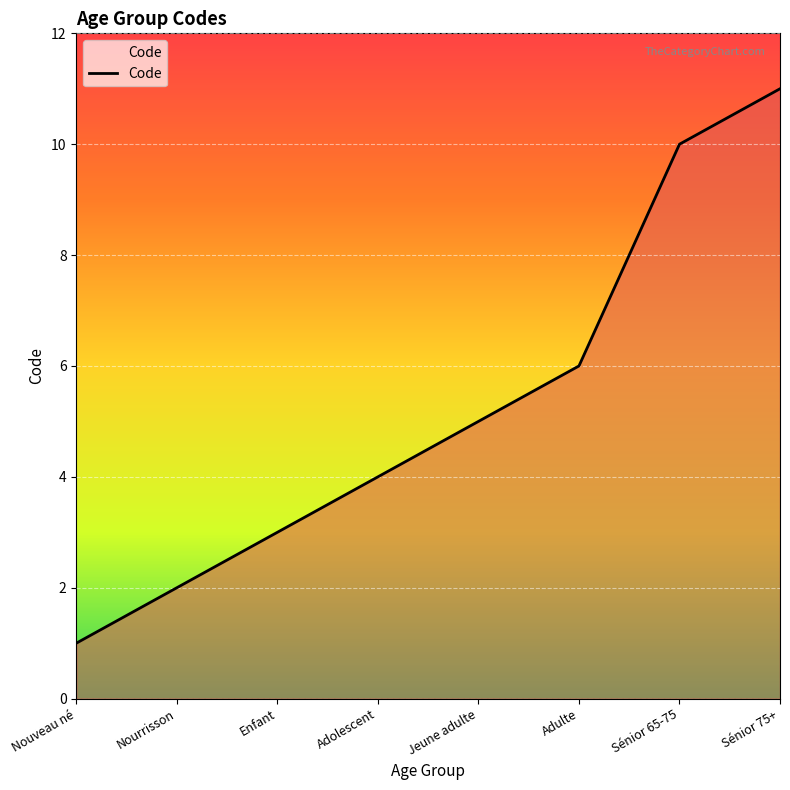

Rank the categories by value from highest to lowest.

Sénior 75+, Sénior 65-75, Adulte, Jeune adulte, Adolescent, Enfant, Nourrisson, Nouveau né